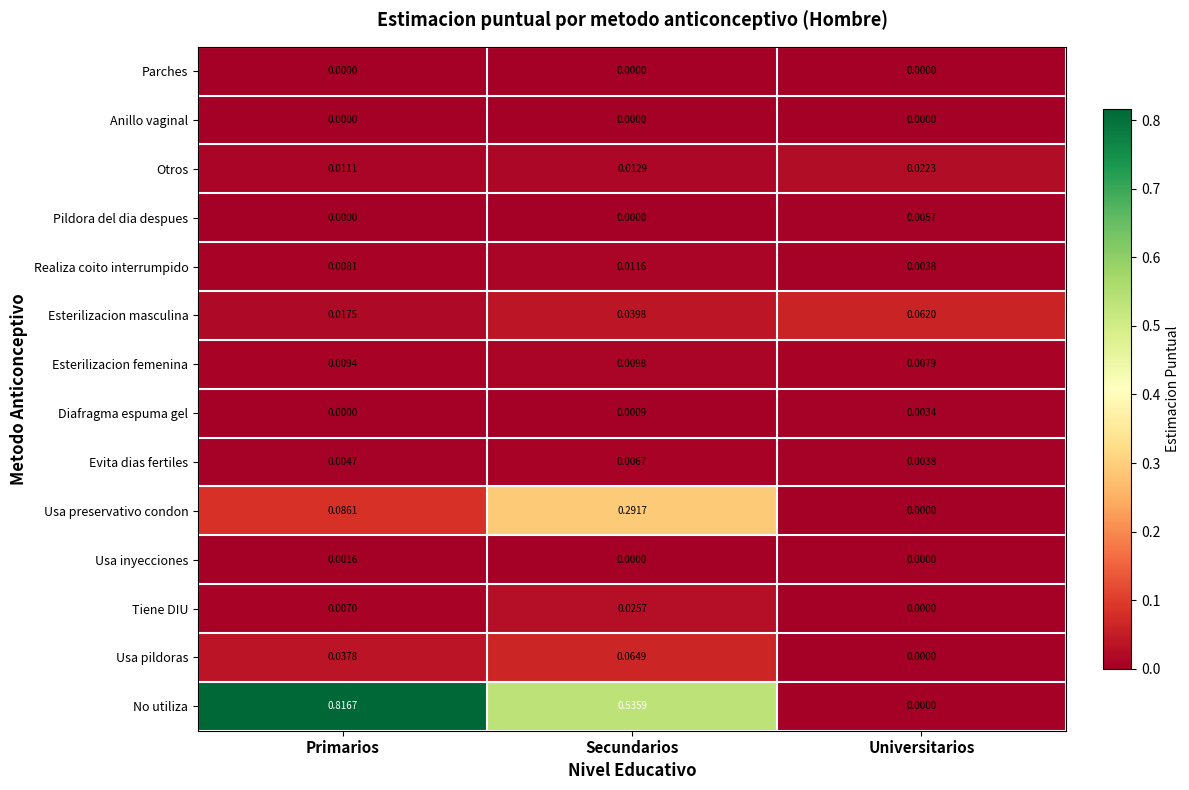

Which series has the largest total across all categories?

No utiliza